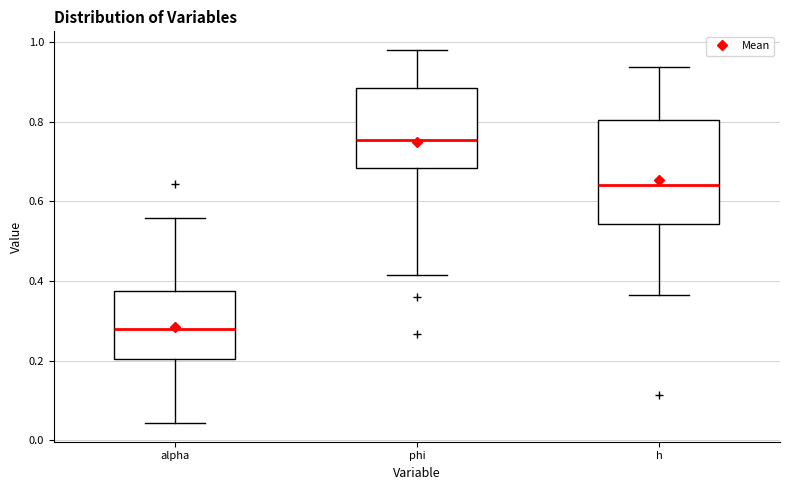

Where does the upper whisker of the box for h end on the y-axis? The values are not printed on the chart, so give them approximately, as read against the axis.

0.94